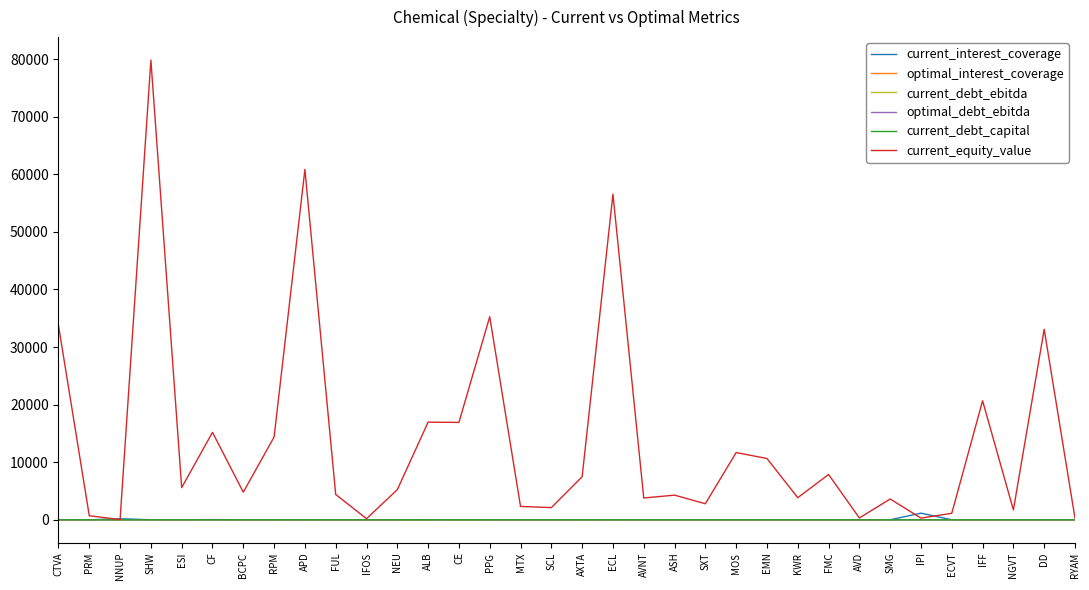

What is the sum of all optimal_interest_coverage values?

133.1